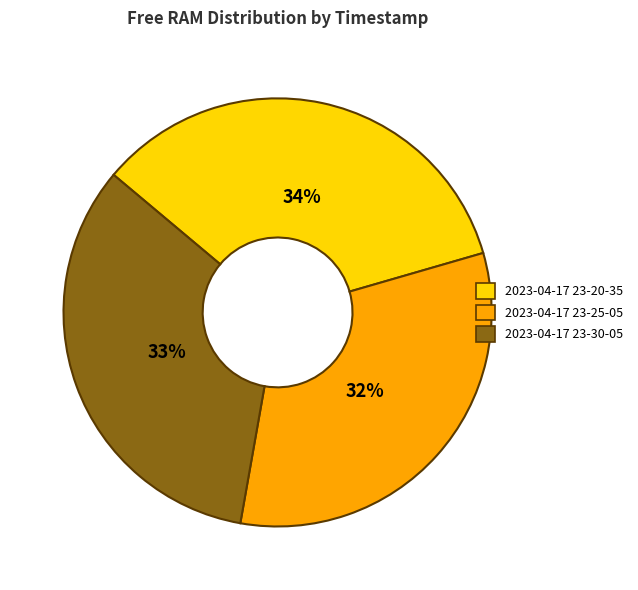

Is the sum of 2023-04-17 23-30-05 and 2023-04-17 23-25-05 greater than half?

Yes